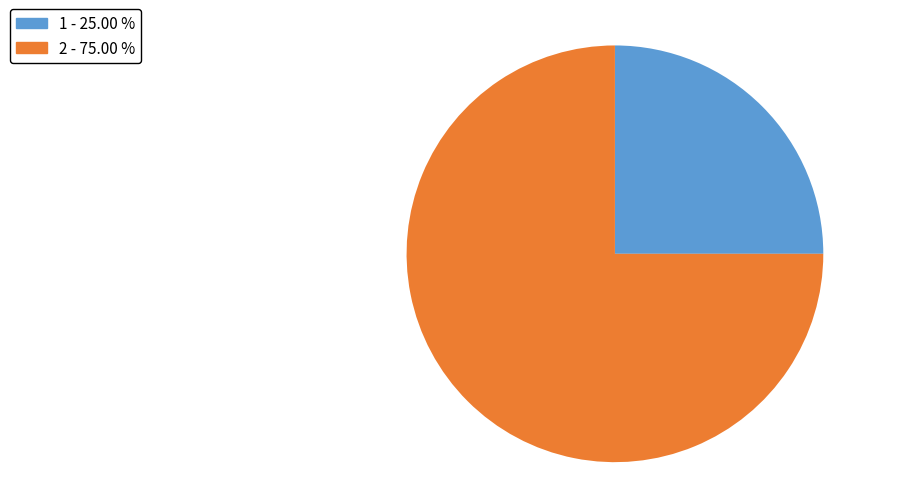

Do 2 - 75.00 % and 1 - 25.00 % together represent more than half of the pie?

Yes